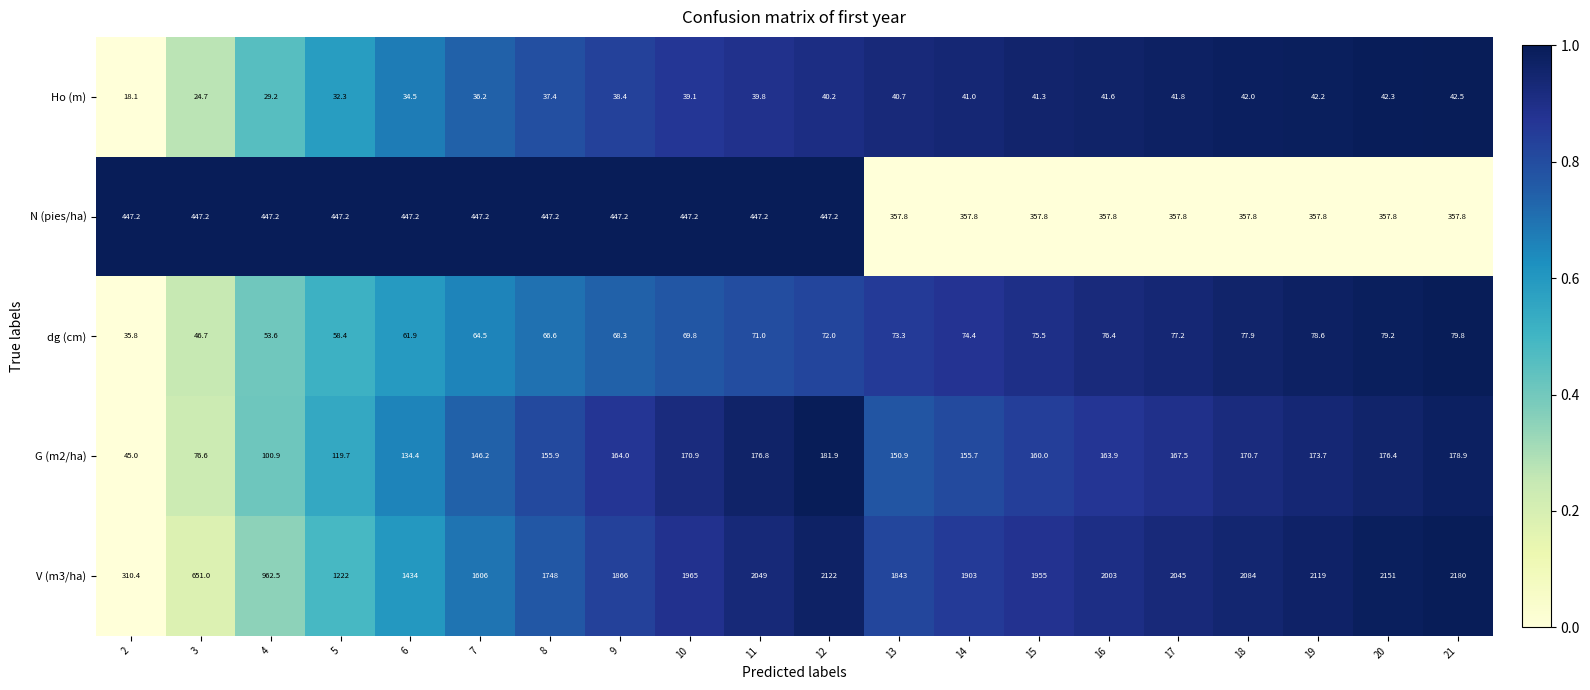

What is the difference between the second highest and minimum values in the V (m3/ha) series?

1840.6